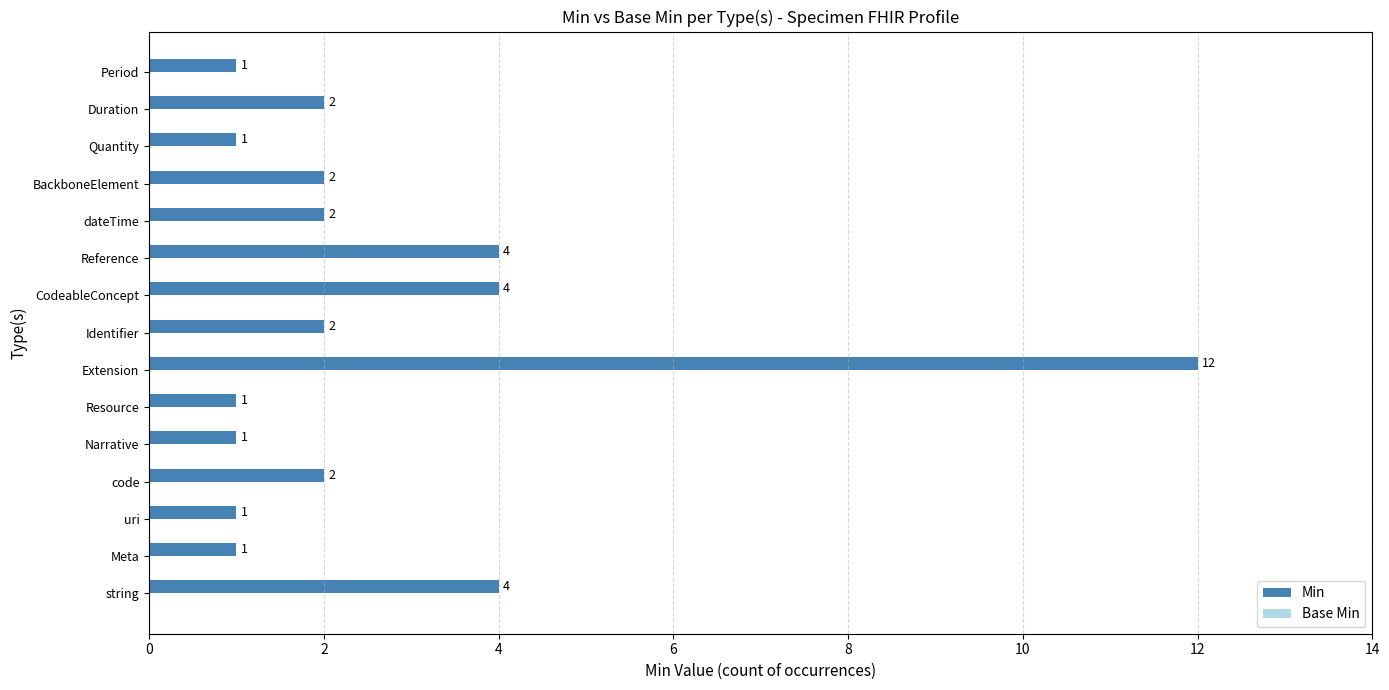

Which label corresponds to the largest value in the chart?

Extension